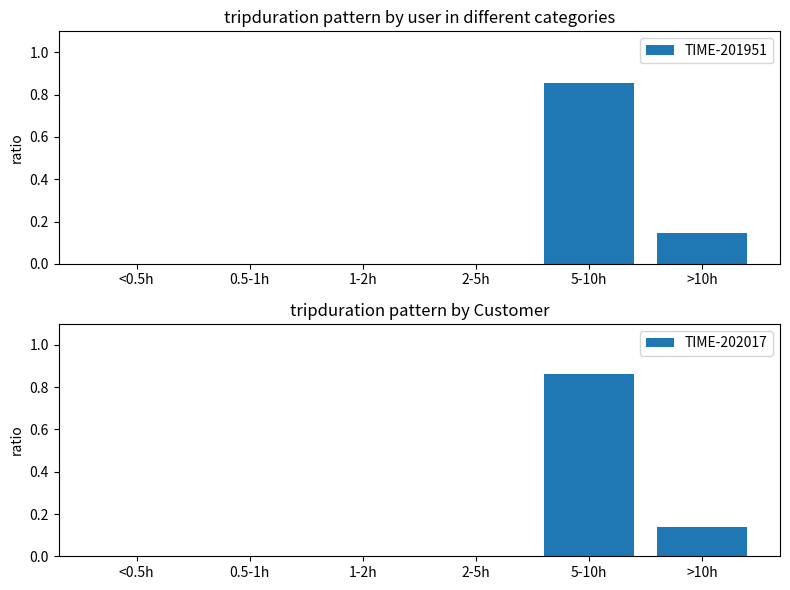

Reading right to left, extract all data points from this chart.

TIME-201951: >10h=0.1	5-10h=0.9	2-5h=0.0	1-2h=0.0	0.5-1h=0.0	<0.5h=0.0
TIME-202017: >10h=0.1	5-10h=0.9	2-5h=0.0	1-2h=0.0	0.5-1h=0.0	<0.5h=0.0